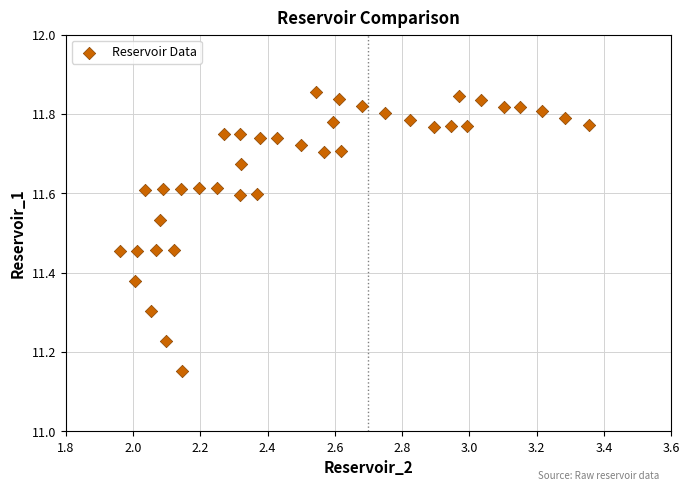

What is the range of Y values (max minus min)?

0.7